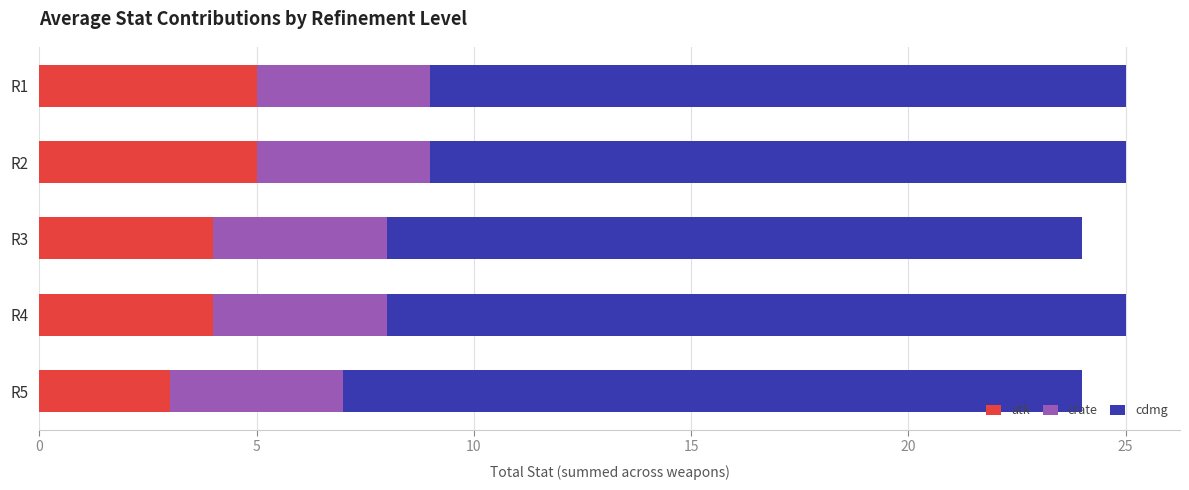

The atk series shows 5 at R2. True or false?

True